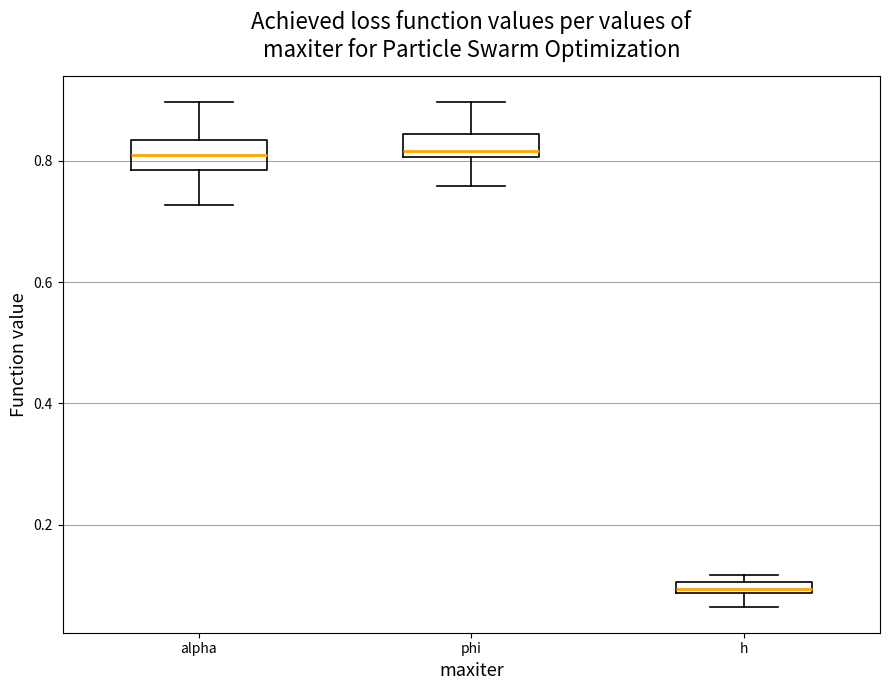

Where is the upper edge of the box for phi on the y-axis? The values are not printed on the chart, so give them approximately, as read against the axis.

0.84